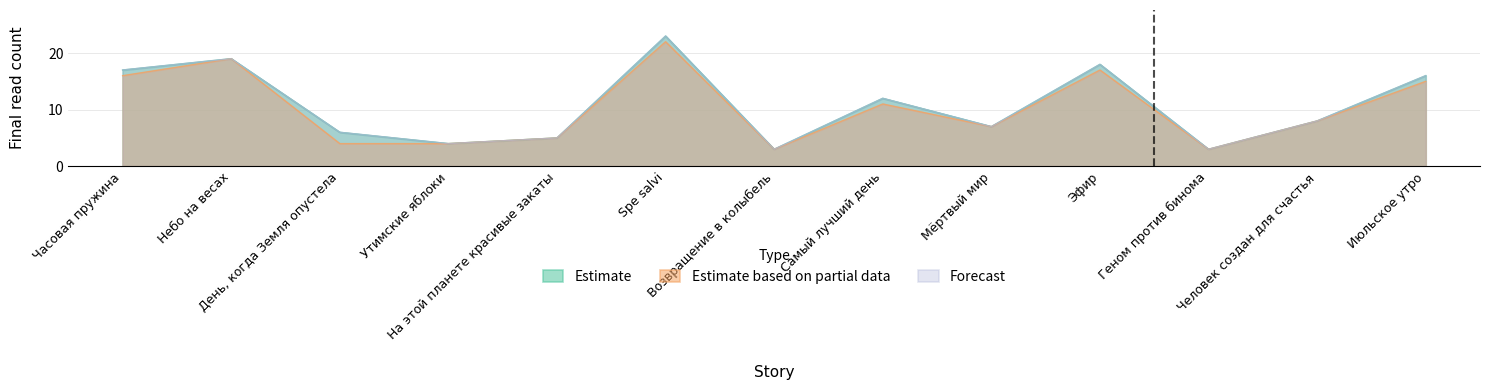

What is the sum of all Estimate values?

141